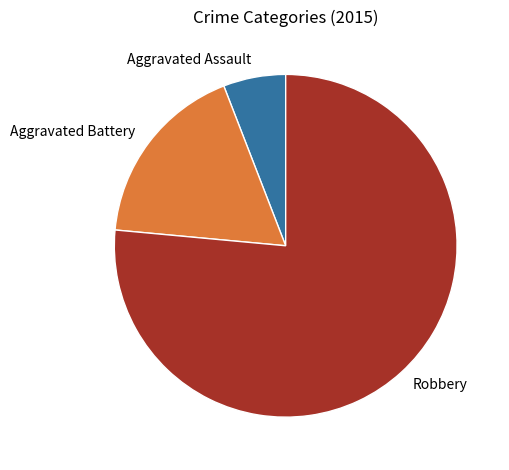

What is the ratio of the value at Robbery to the value at Aggravated Battery?

4.3